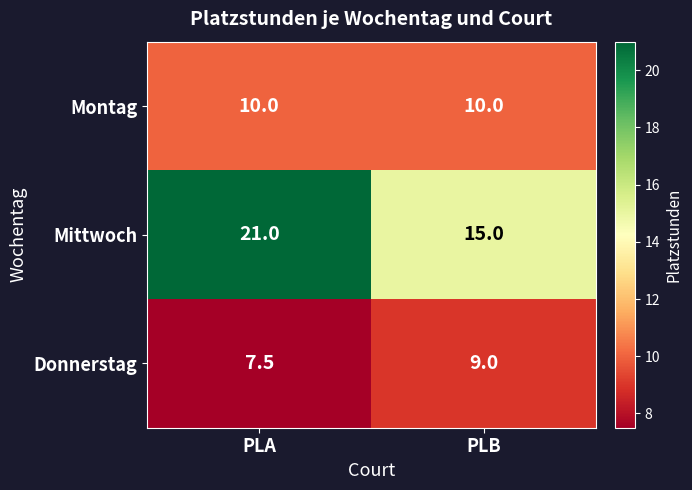

The value of Montag at PLB is 10.0. True or false?

True